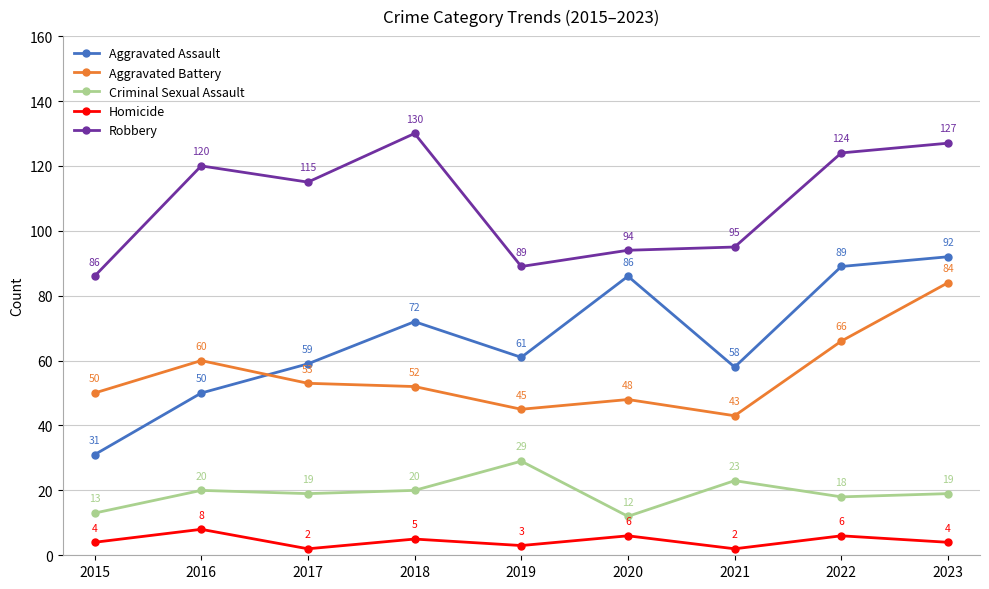

What is the difference between the highest and lowest values at 2021?

93